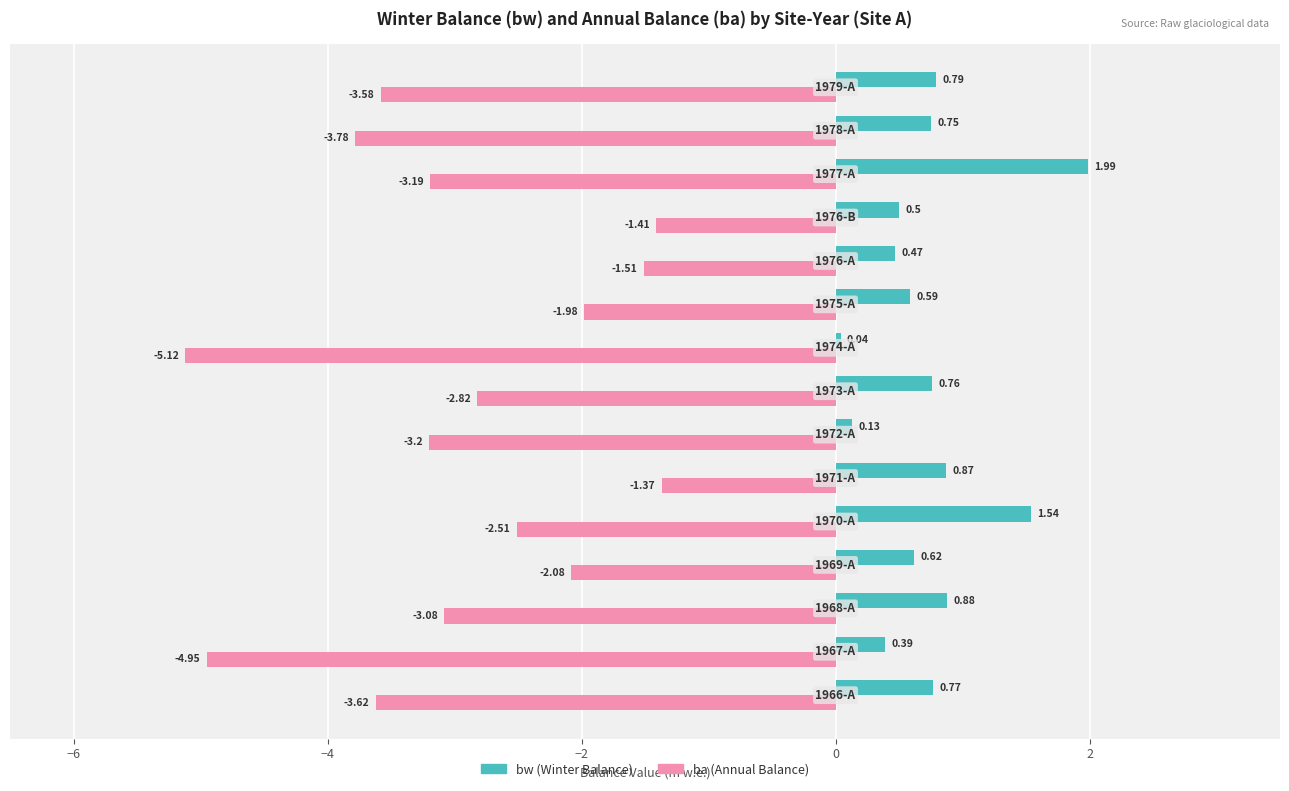

What is the average value of the ba (Annual Balance) series?

-2.9